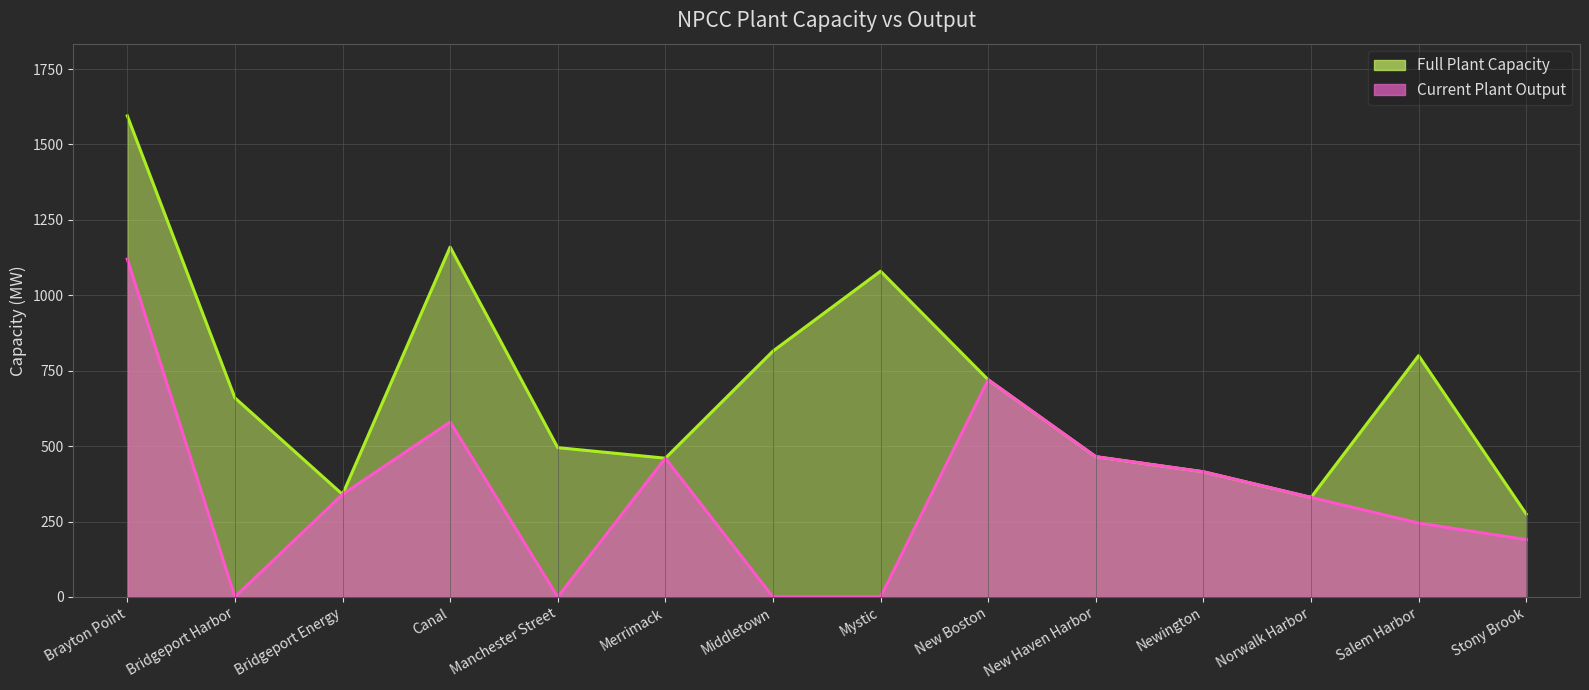

The Current Plant Output series shows 0 at Middletown. True or false?

True